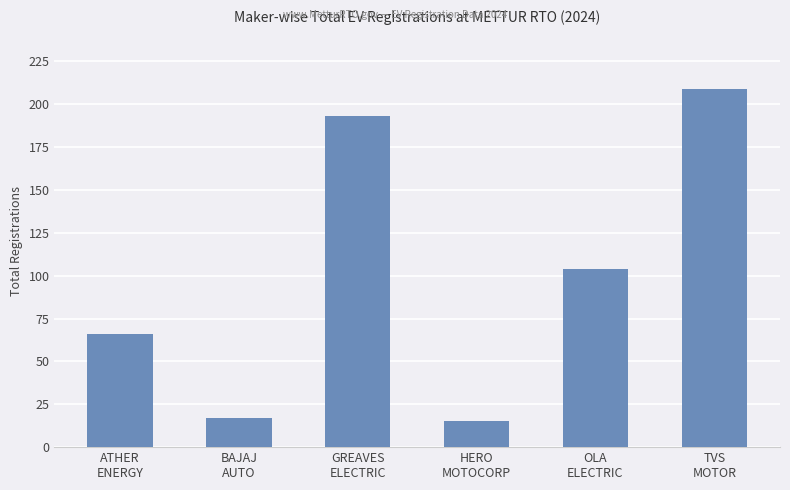

What is the label of the 4th bar from the right?

GREAVES
ELECTRIC